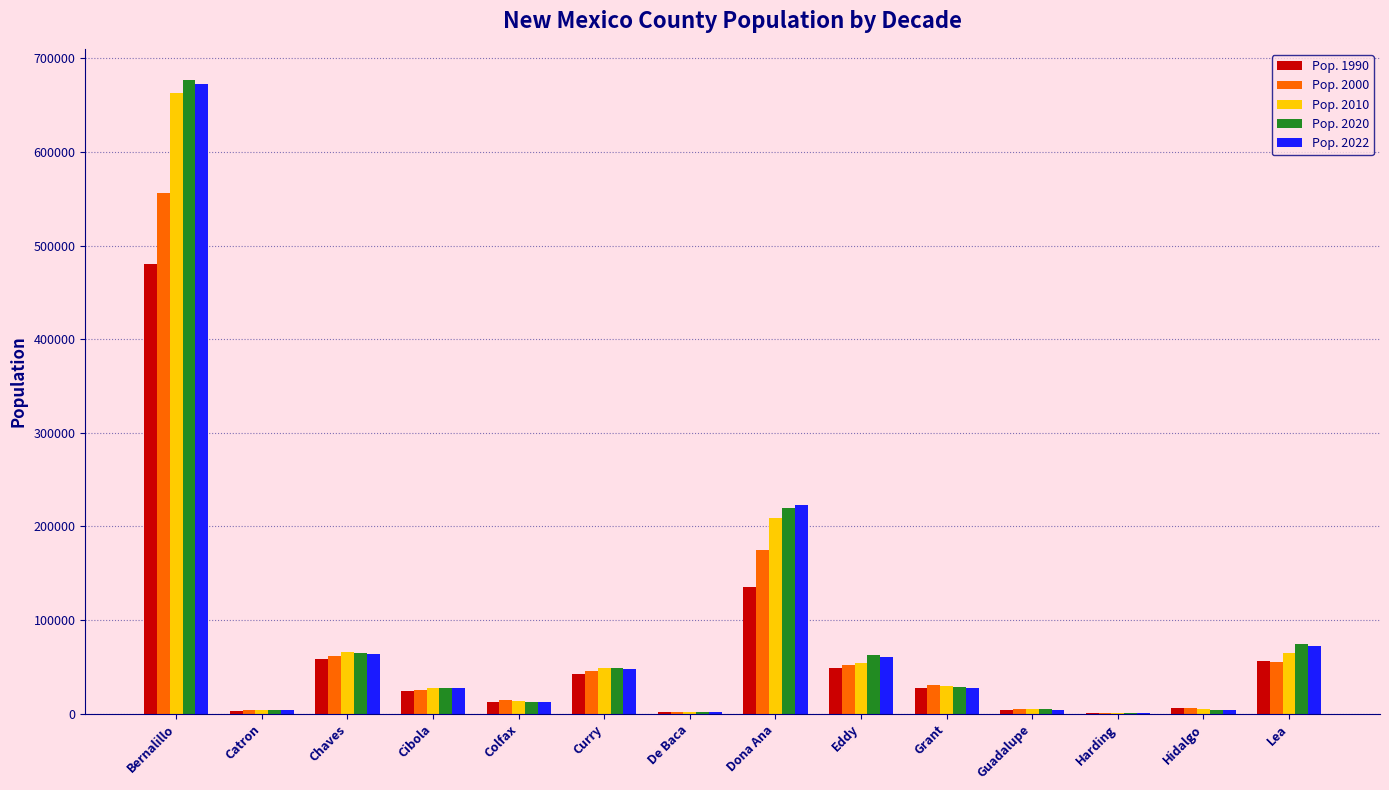

What value does the Pop. 2022 series have at Grant?

27686